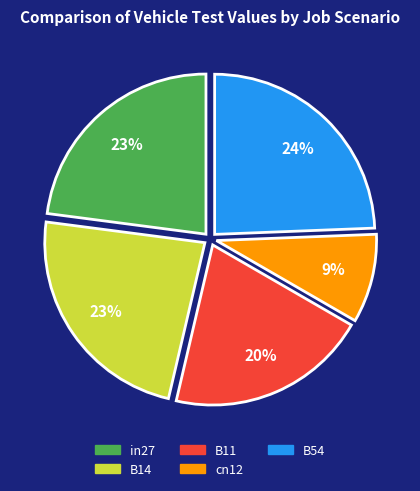

How many slices are in this pie chart?

5